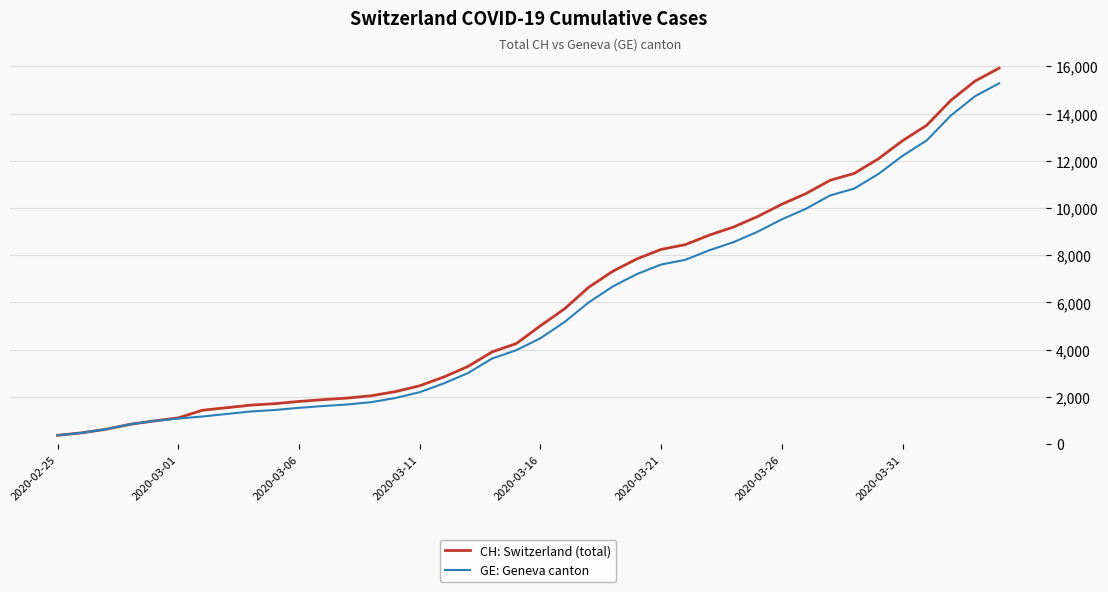

What is the lowest value of the GE: Geneva canton series?

375